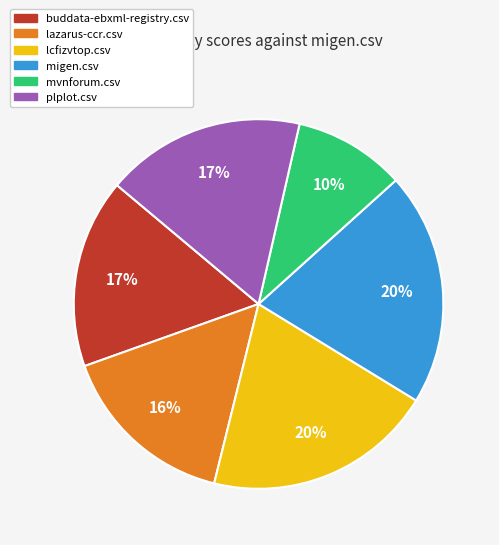

What percentage is the mvnforum.csv slice, to the nearest percent?

10%